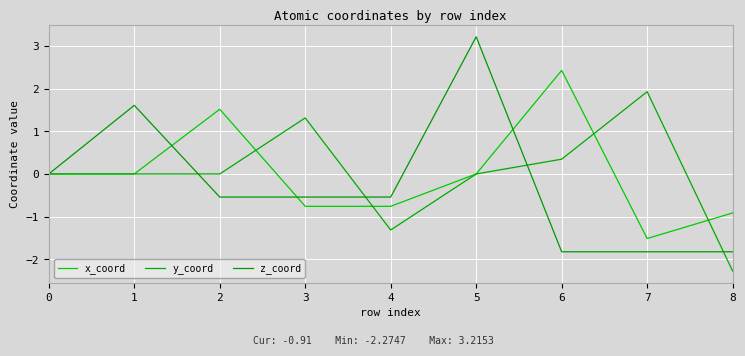

The z_coord series shows -2.6 at 8. True or false?

False